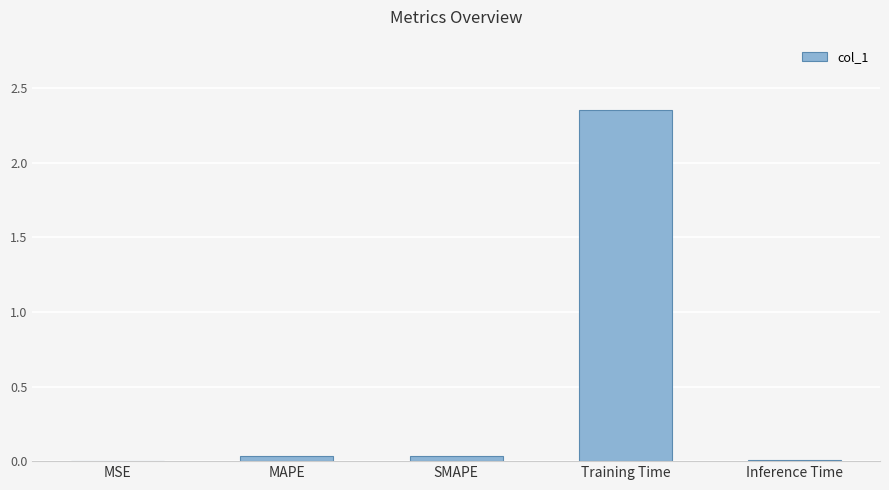

Is it true that the value at Training Time is 3.9?

False